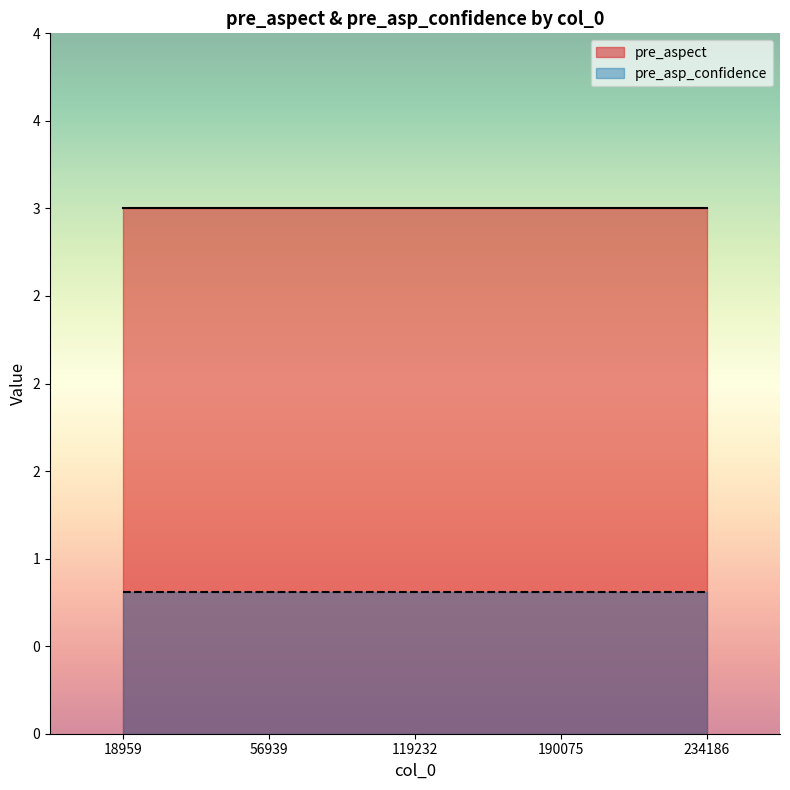

At 18959, list the series in order from smallest to largest.

pre_asp_confidence, pre_aspect